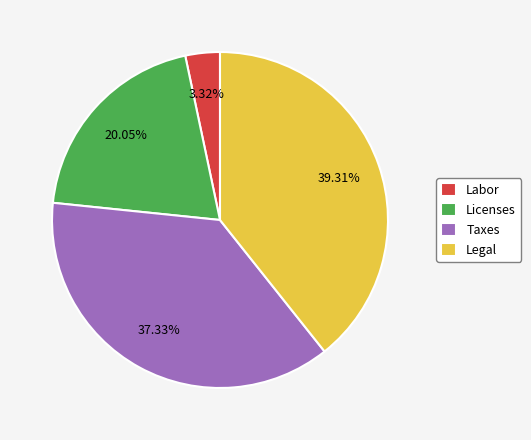

Which has a higher value, Legal or Taxes?

Legal